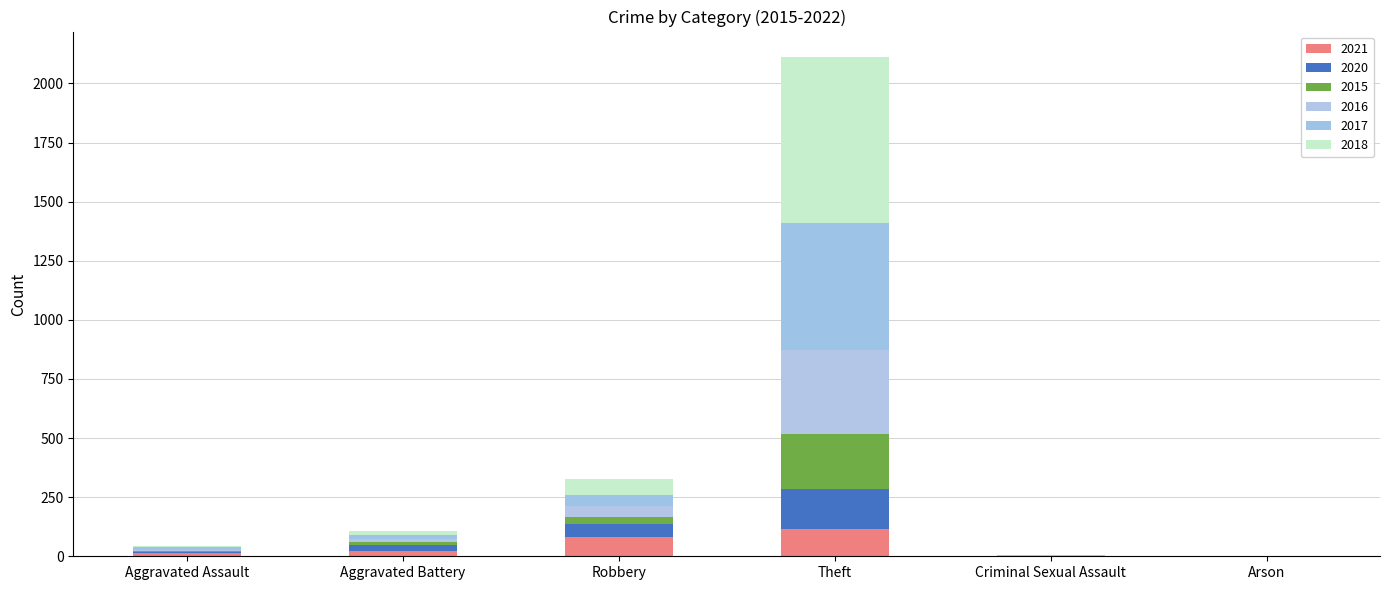

How many distinct data groups are displayed?

6